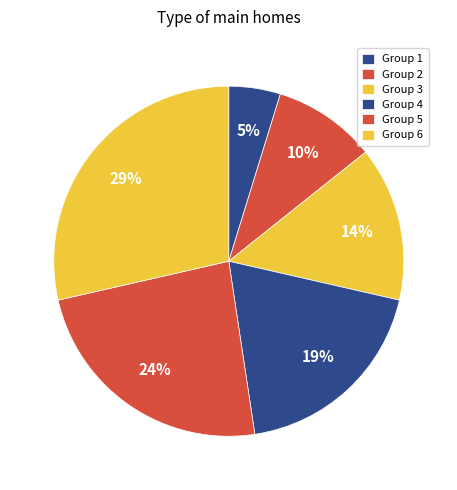

Rank the categories by value from highest to lowest.

6, 5, 4, 3, 2, 1